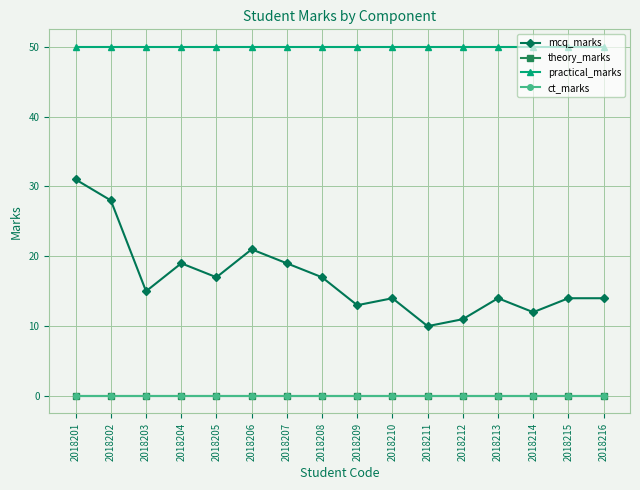

What is the minimum value for practical_marks?

50